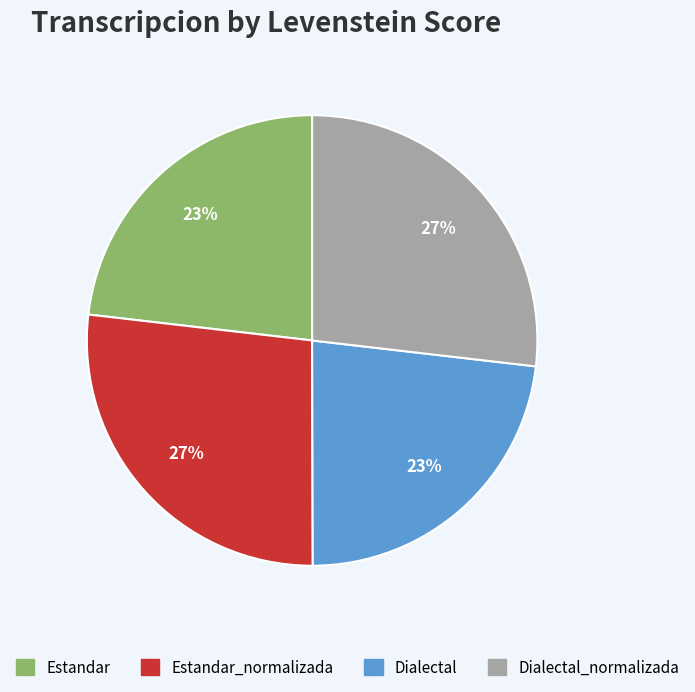

To the nearest percent, what is the difference between the largest and smallest slice percentages?

4%